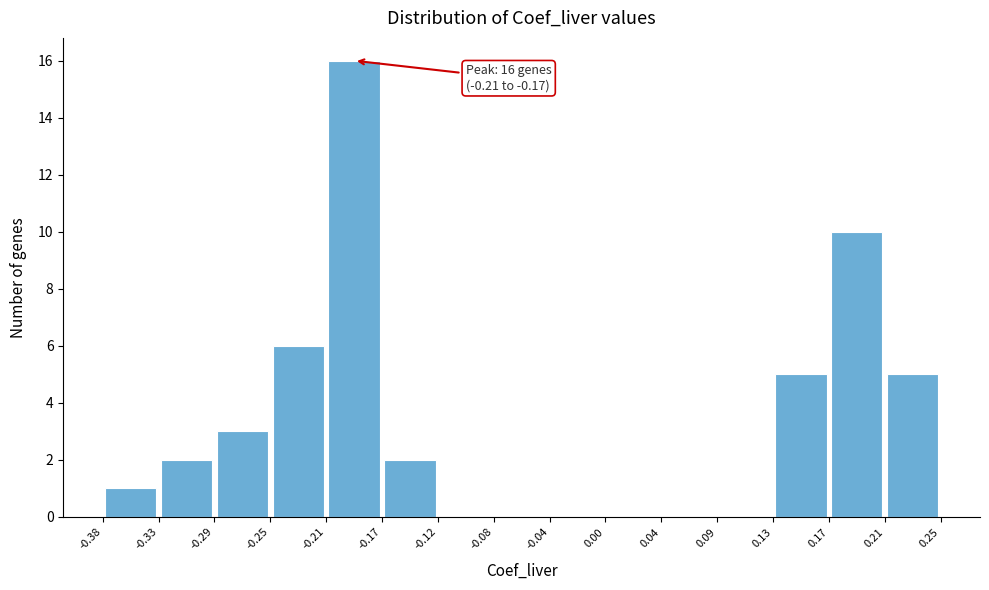

Over which range of the x-axis is the bar tallest?

-0.21 to -0.17